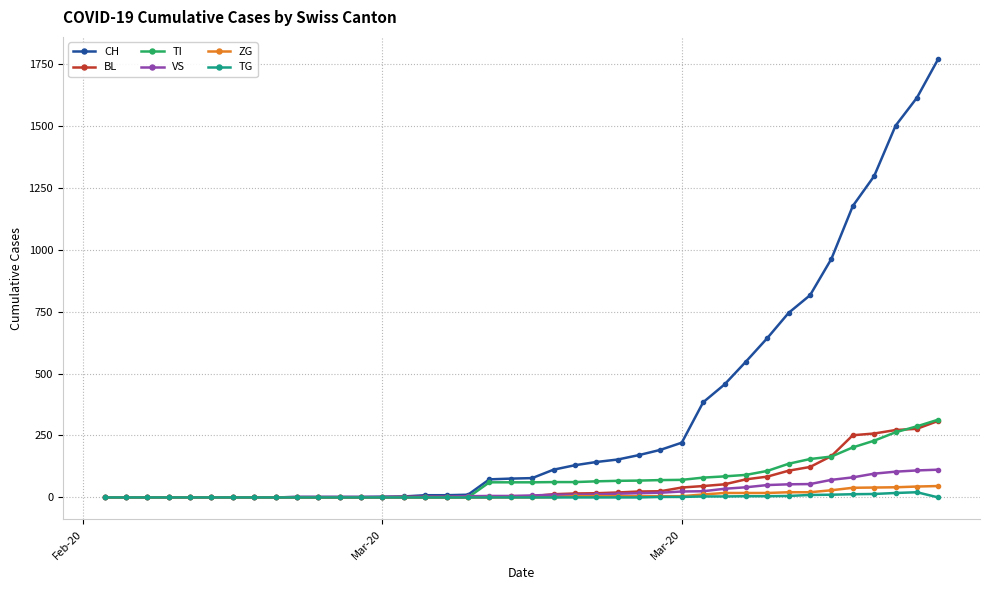

Which series has the largest total across all categories?

CH